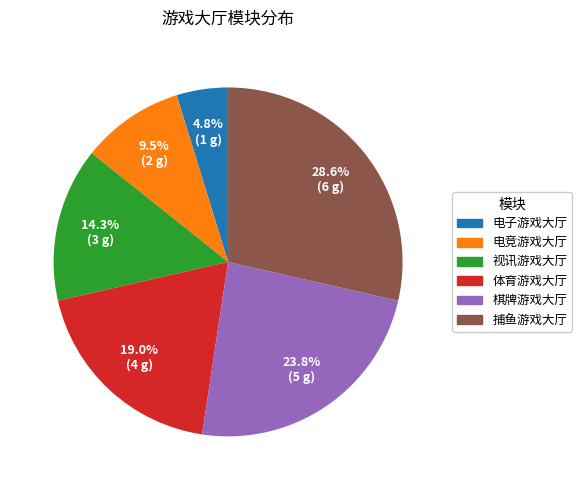

How many slices are in this pie chart?

6